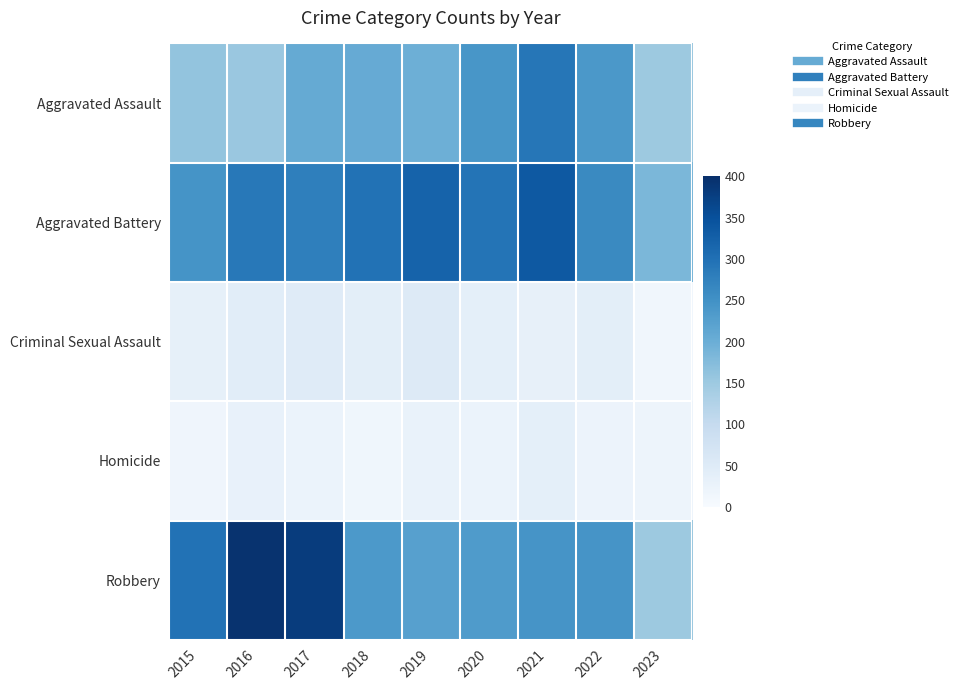

Reading left to right, list all the values displayed in this chart.

Aggravated Assault: 2015=160	2016=154	2017=207	2018=206	2019=197	2020=242	2021=292	2022=239	2023=150
Aggravated Battery: 2015=246	2016=288	2017=277	2018=297	2019=321	2020=294	2021=336	2022=261	2023=183
Criminal Sexual Assault: 2015=34	2016=43	2017=47	2018=40	2019=51	2020=36	2021=32	2022=40	2023=13
Homicide: 2015=17	2016=29	2017=24	2018=15	2019=27	2020=24	2021=37	2022=23	2023=20
Robbery: 2015=297	2016=394	2017=381	2018=237	2019=224	2020=233	2021=244	2022=244	2023=150